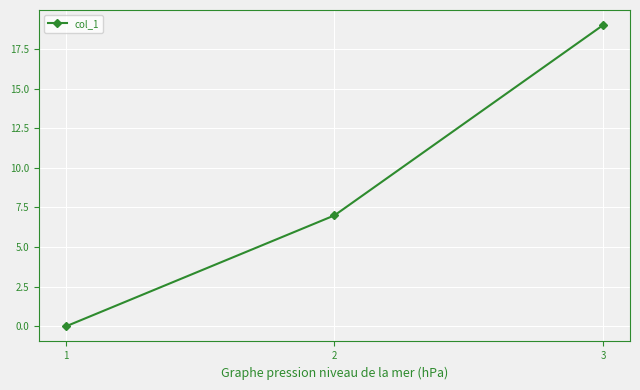

Reading right to left, what are all the values shown in this chart?

19	7	0